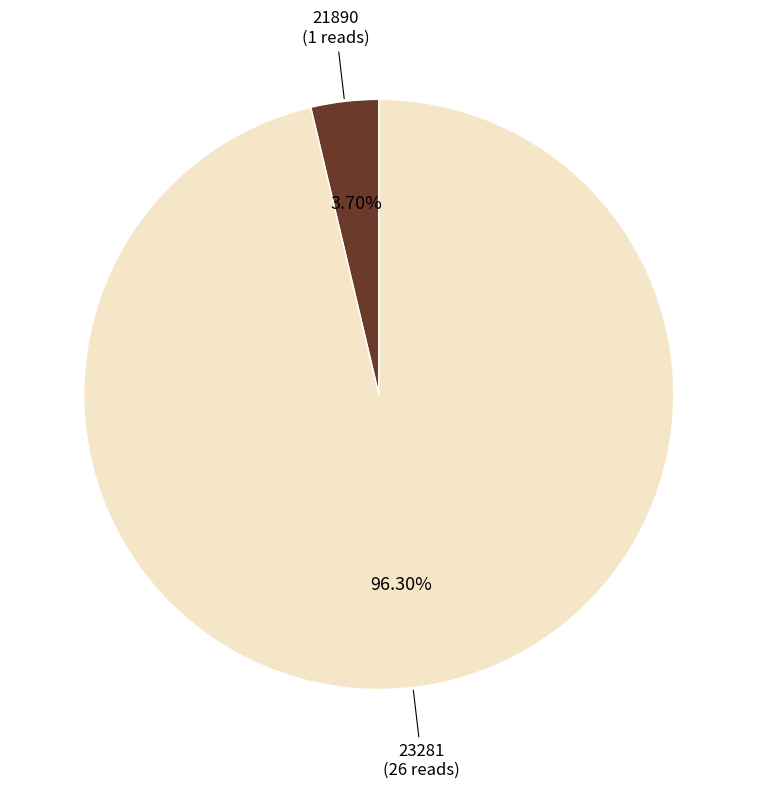

Is there any slice that represents more than half of the pie?

Yes